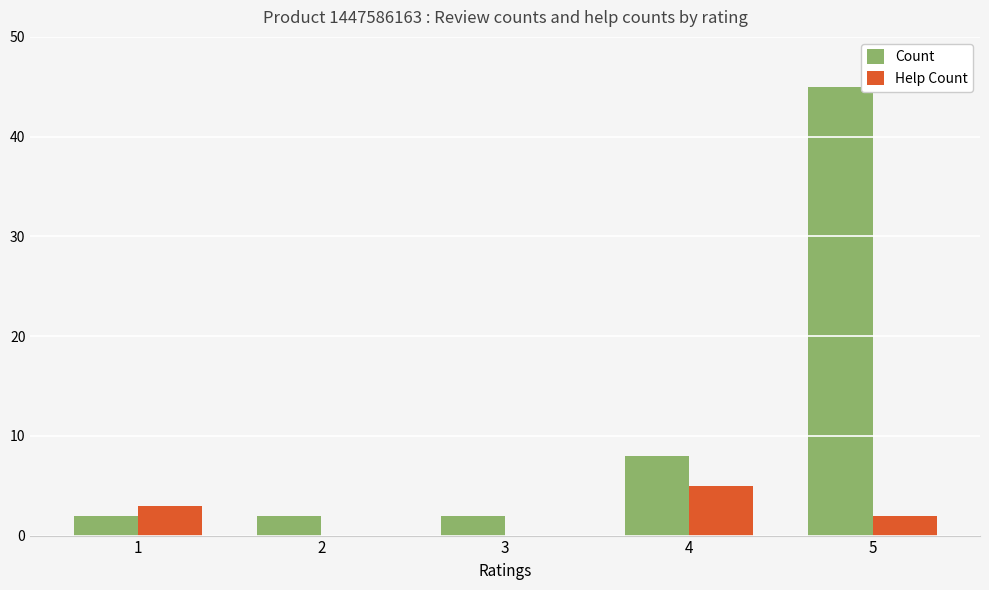

Between 3 and 4, which series saw the biggest shift?

Count